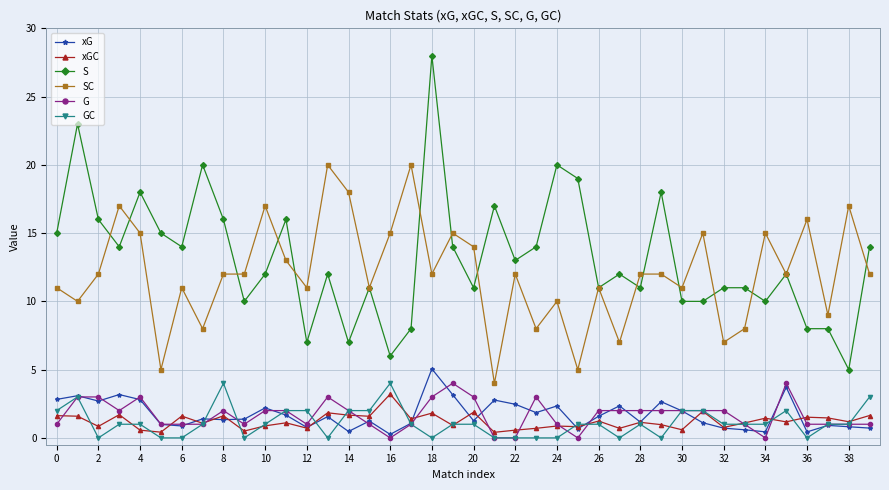

What is the value of the xGC point at the 33rd from the left?

0.8